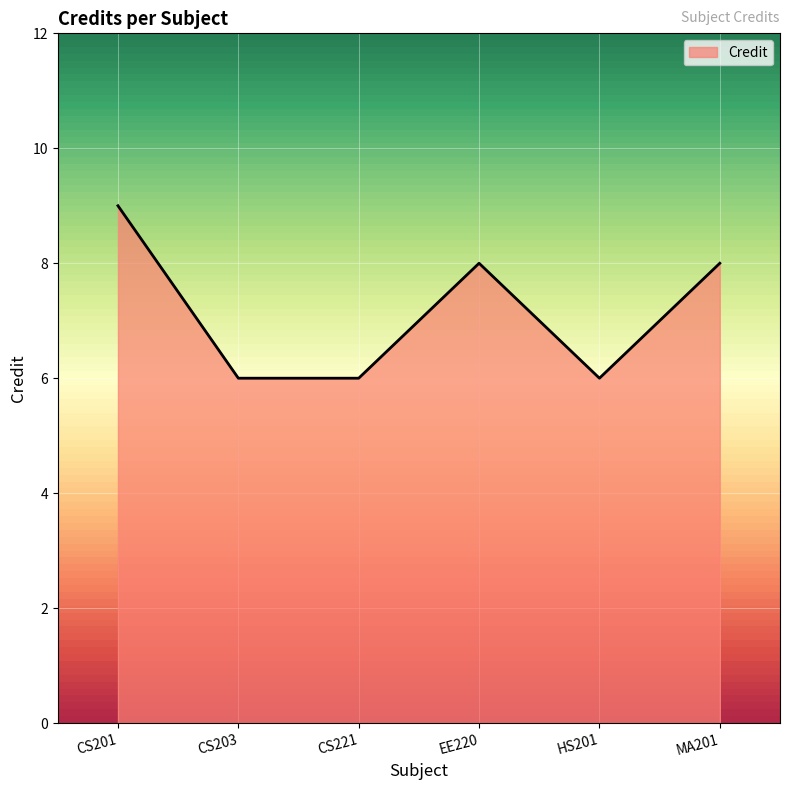

True or false: the data shows 8 at EE220.

True